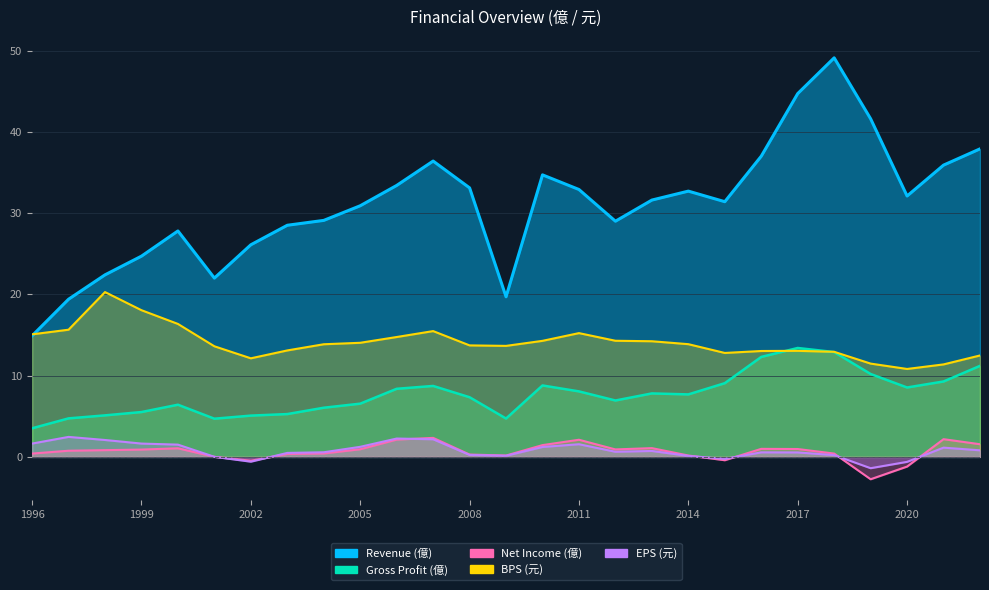

What are all the series names shown in the legend?

Revenue (億), Gross Profit (億), Net Income (億), BPS (元), EPS (元)